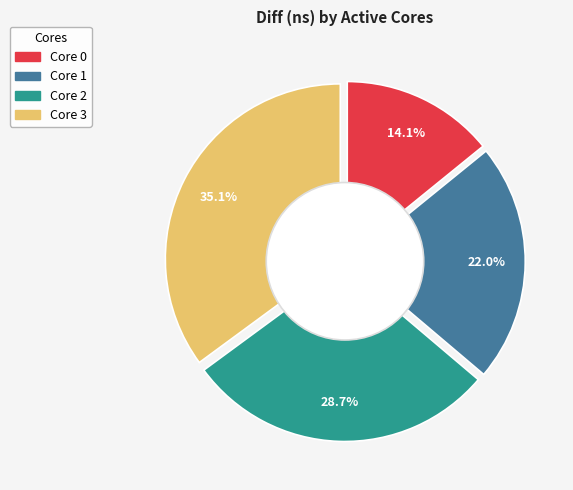

Is it true that 2 is 14% of the pie?

False